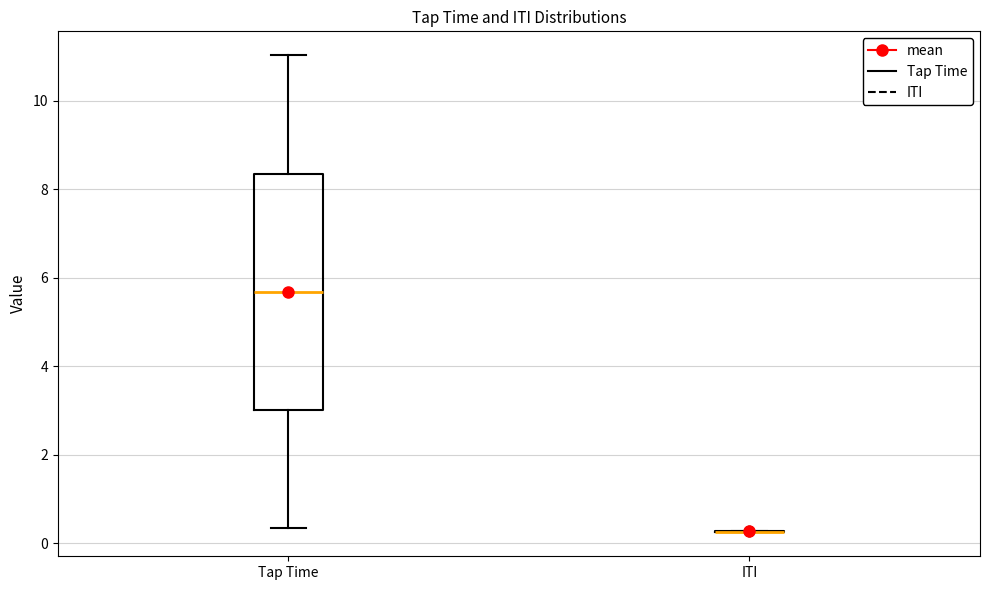

Where is the upper edge of the box for Tap Time on the y-axis? The values are not printed on the chart, so give them approximately, as read against the axis.

8.4